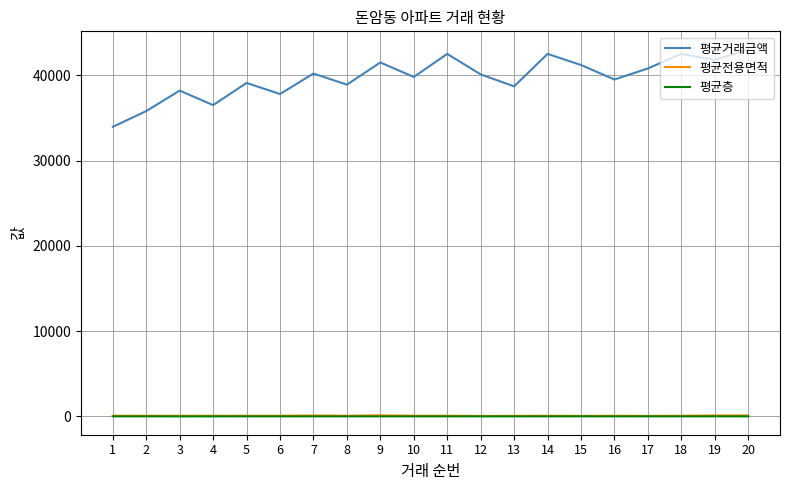

Where is the first local minimum for 평균거래금액?

4